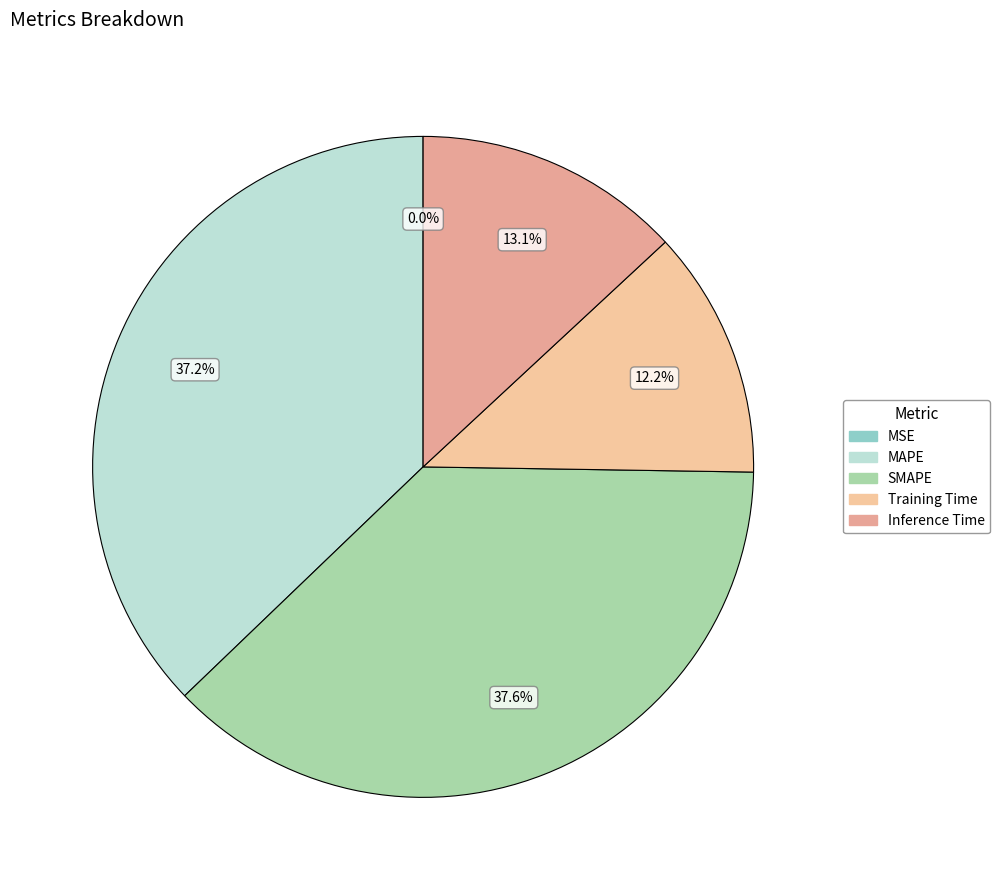

Approximately how many times larger is the value at Training Time compared to MAPE?

0.3